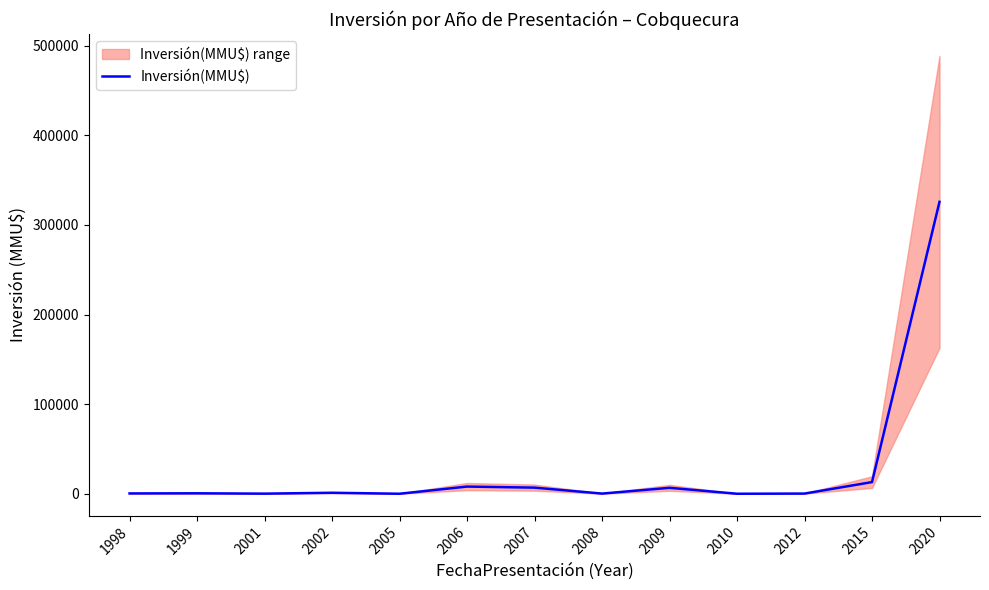

At which category does the data reach its first local peak?

1999